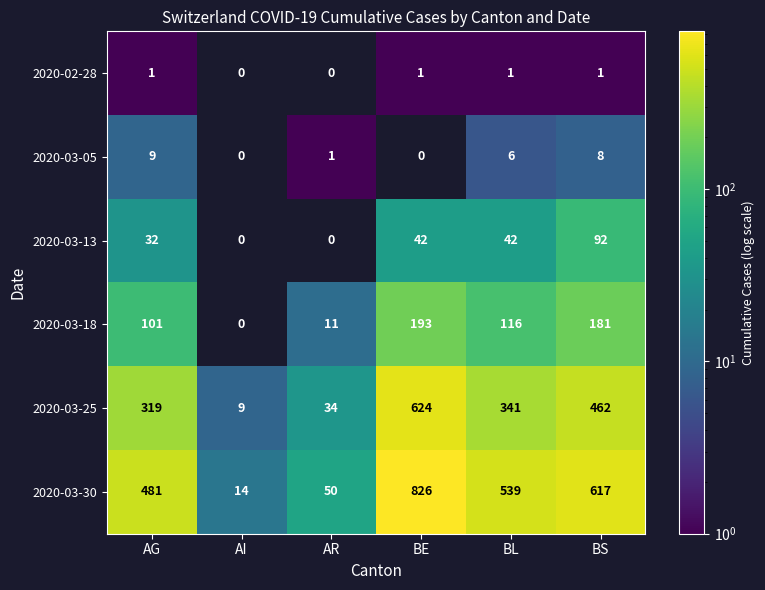

What is the average value of the 2020-03-25 series?

298